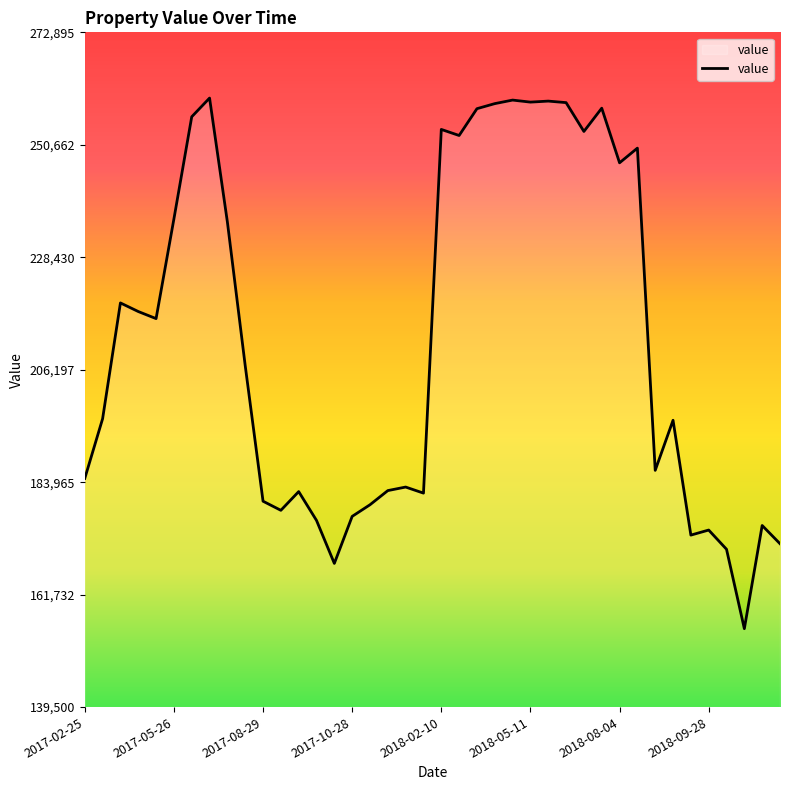

What is the difference between the maximum and minimum values?

104900